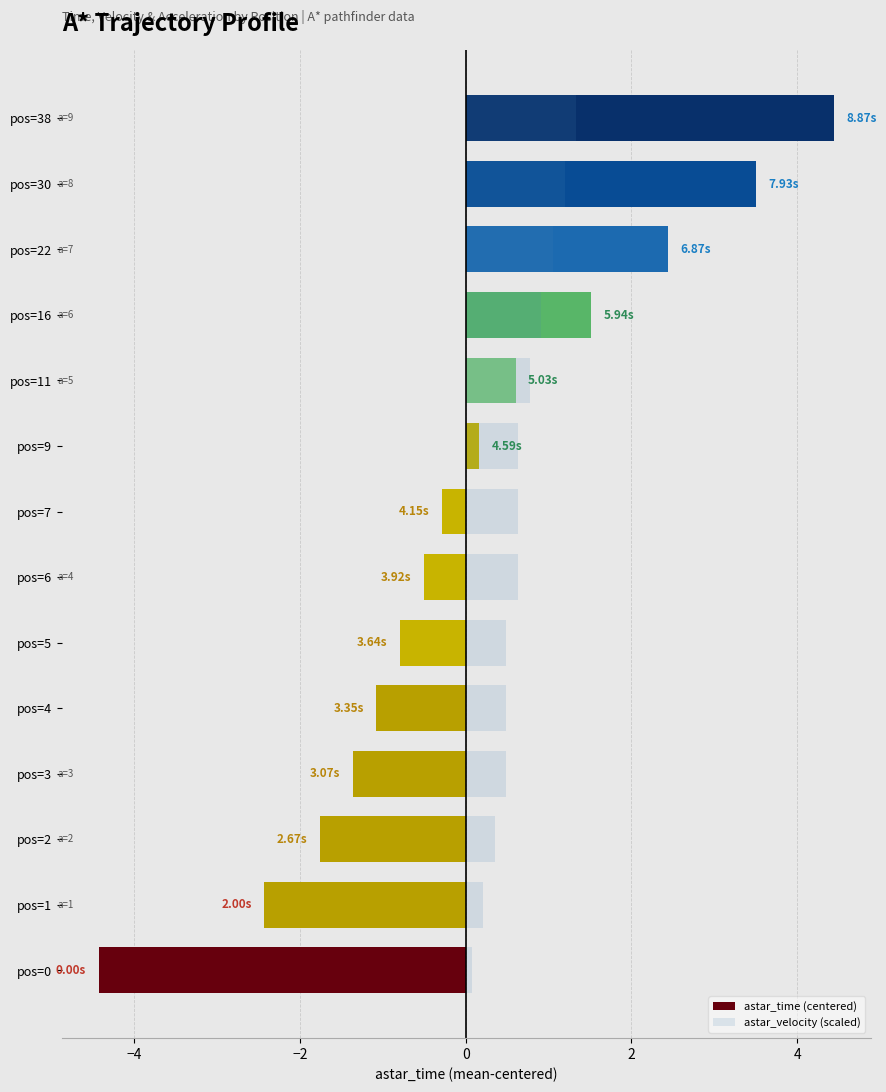

Which has a higher value, pos=5 or pos=7?

pos=7